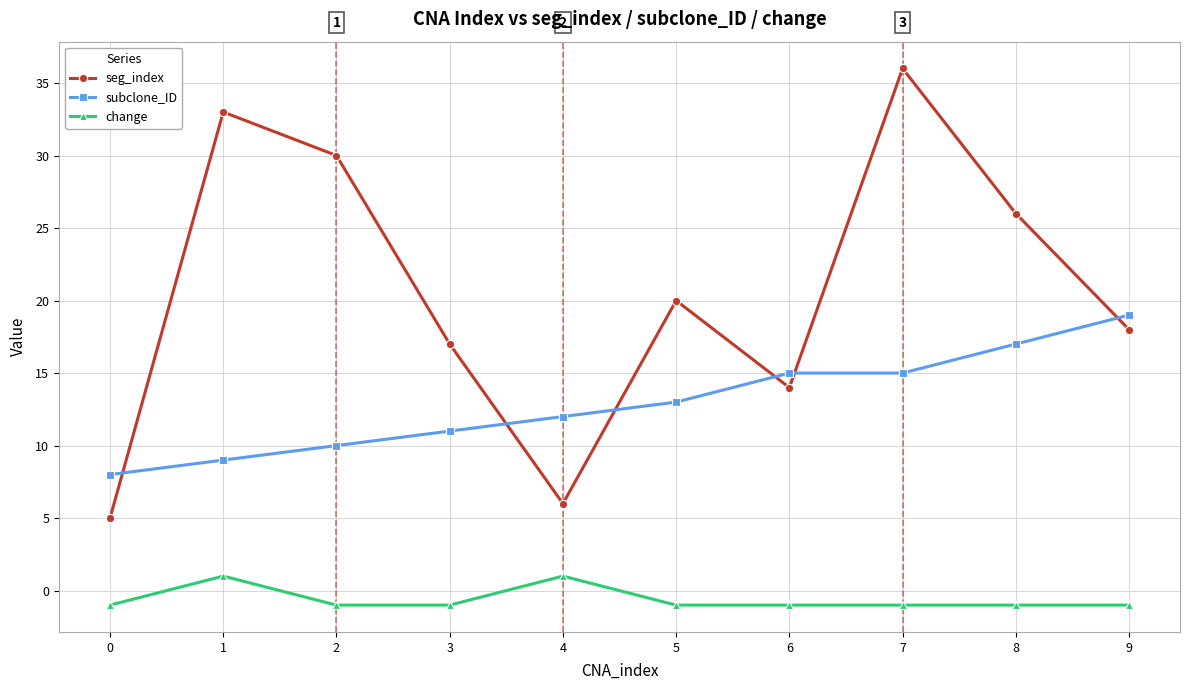

Is the value of change at 0 greater than the value of seg_index at 1?

No